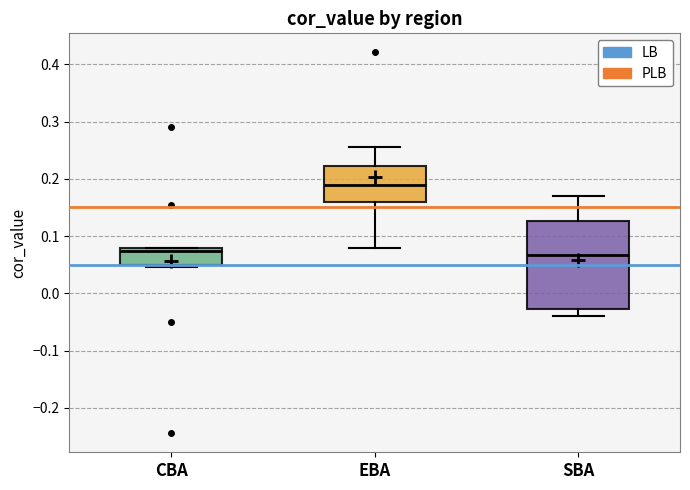

Reading left to right, read every box against the y-axis: the position of its median line, the range the box covers, and the ends of its whiskers. The values are not printed on the chart, so give them approximately, as read against the axis.

CBA: median 0.07, box 0.05 to 0.08, whiskers 0.05 to 0.08
EBA: median 0.19, box 0.16 to 0.22, whiskers 0.08 to 0.26
SBA: median 0.07, box -0.03 to 0.13, whiskers -0.04 to 0.17